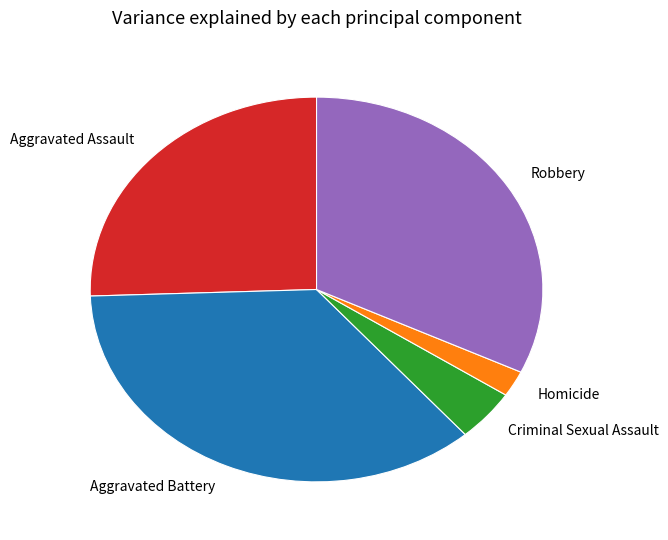

Between Aggravated Battery and Criminal Sexual Assault, which is larger?

Aggravated Battery